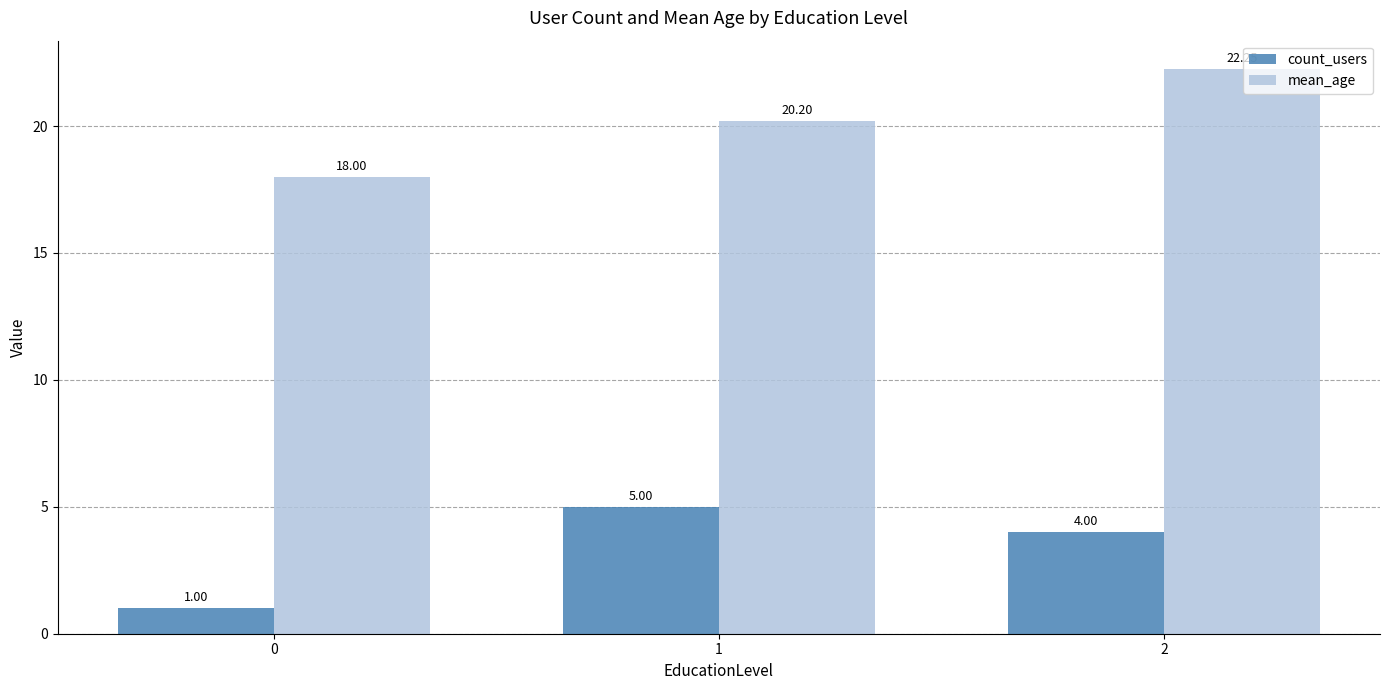

Rank the categories by count_users value from highest to lowest.

1, 2, 0